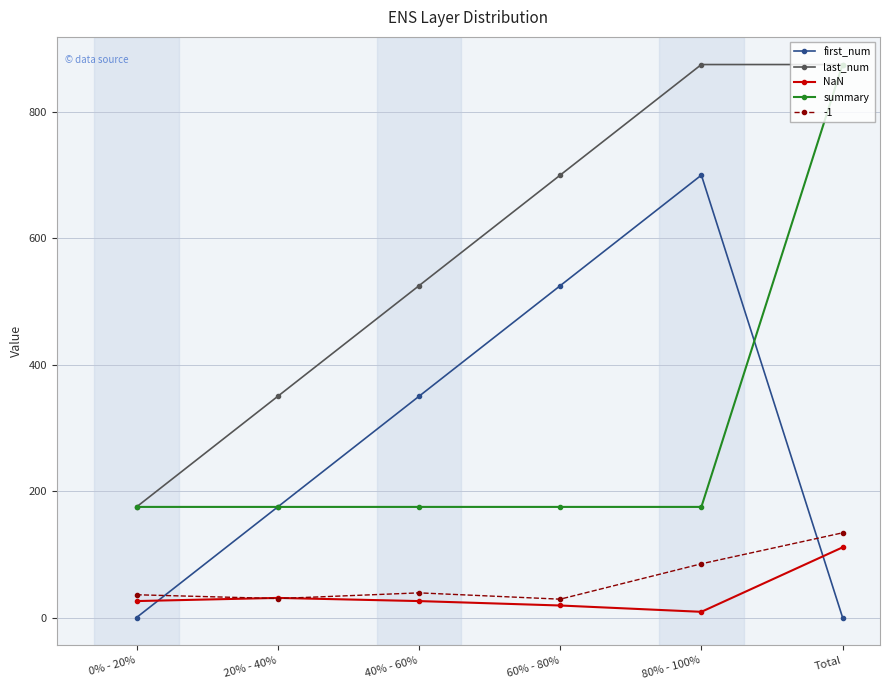

What position from the right is 0% - 20%?

6